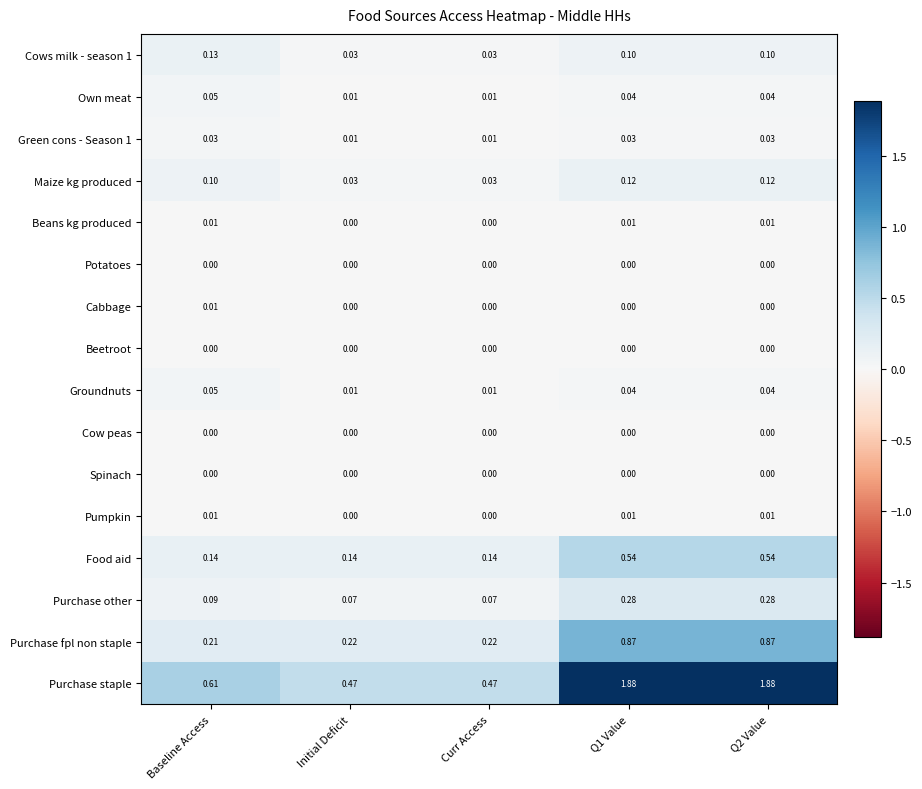

Which series changed the most between Initial Deficit and Q1 Value?

Purchase staple